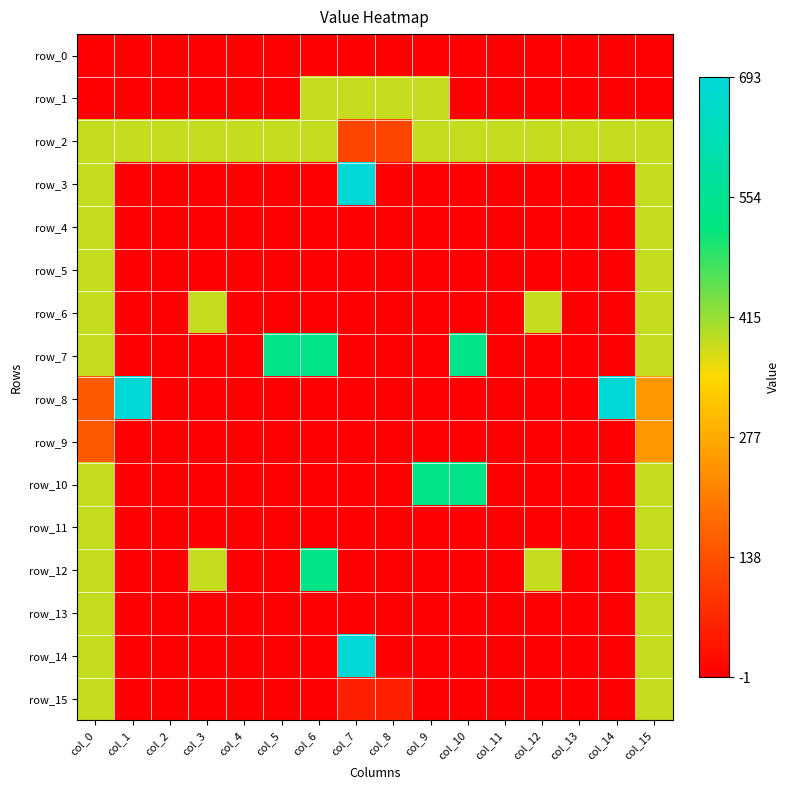

List the series in order of their peak value, highest first.

row_8, row_14, row_3, row_7, row_10, row_12, row_1, row_2, row_4, row_5, row_6, row_11, row_13, row_15, row_9, row_0